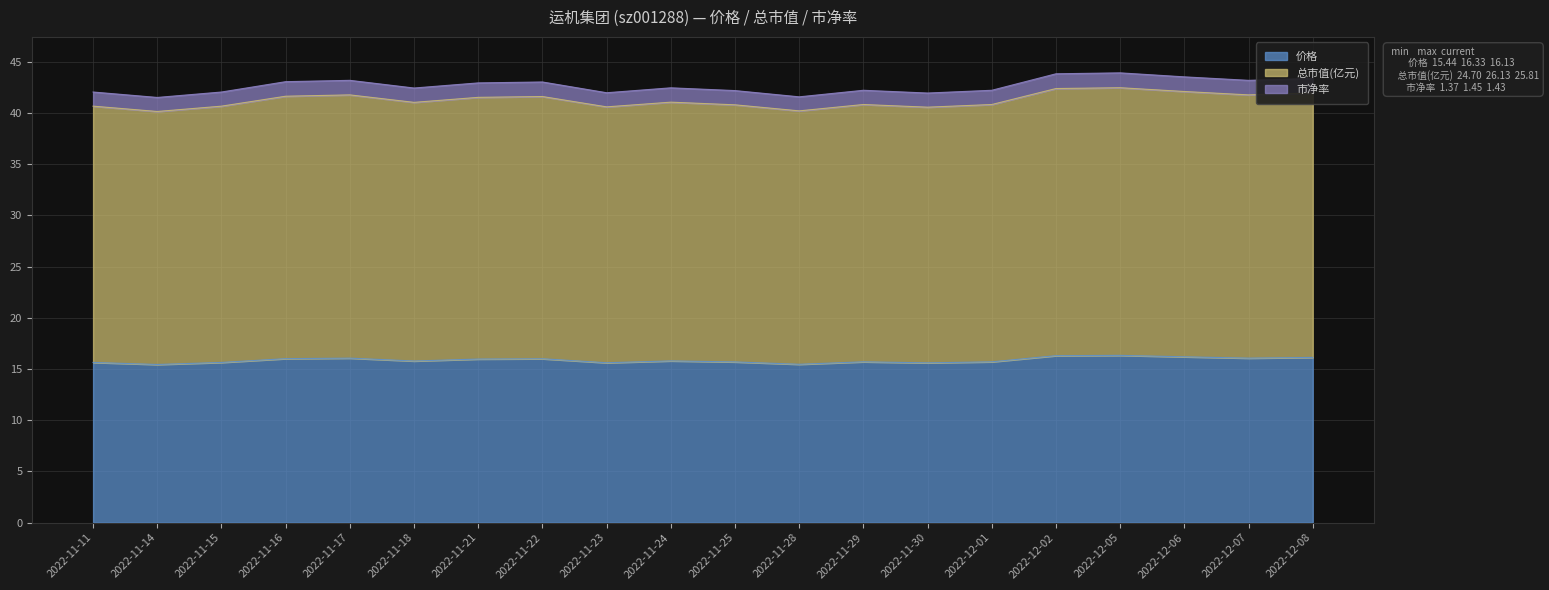

Read the 价格 value at 2022-11-18.

15.8